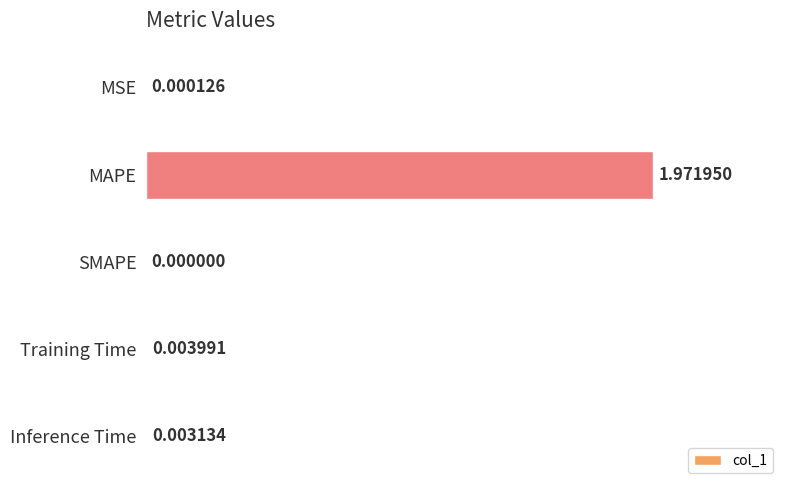

Which has a higher value, SMAPE or MSE?

MSE